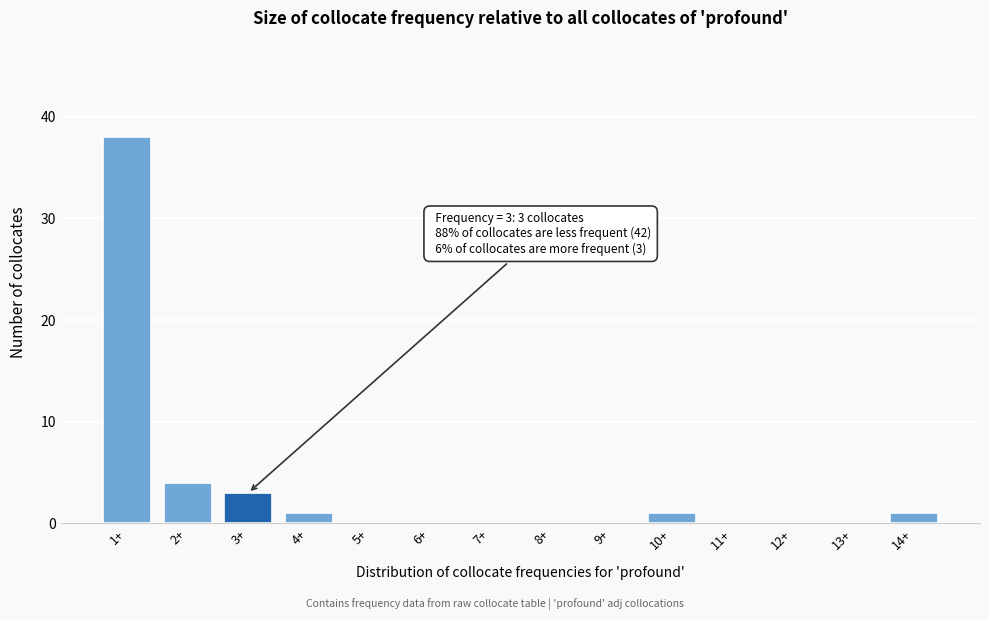

Reading left to right, transcribe all the data shown in this chart.

1+=38	2+=4	3+=3	4+=1	5+=0	6+=0	7+=0	8+=0	9+=0	10+=1	11+=0	12+=0	13+=0	14+=1